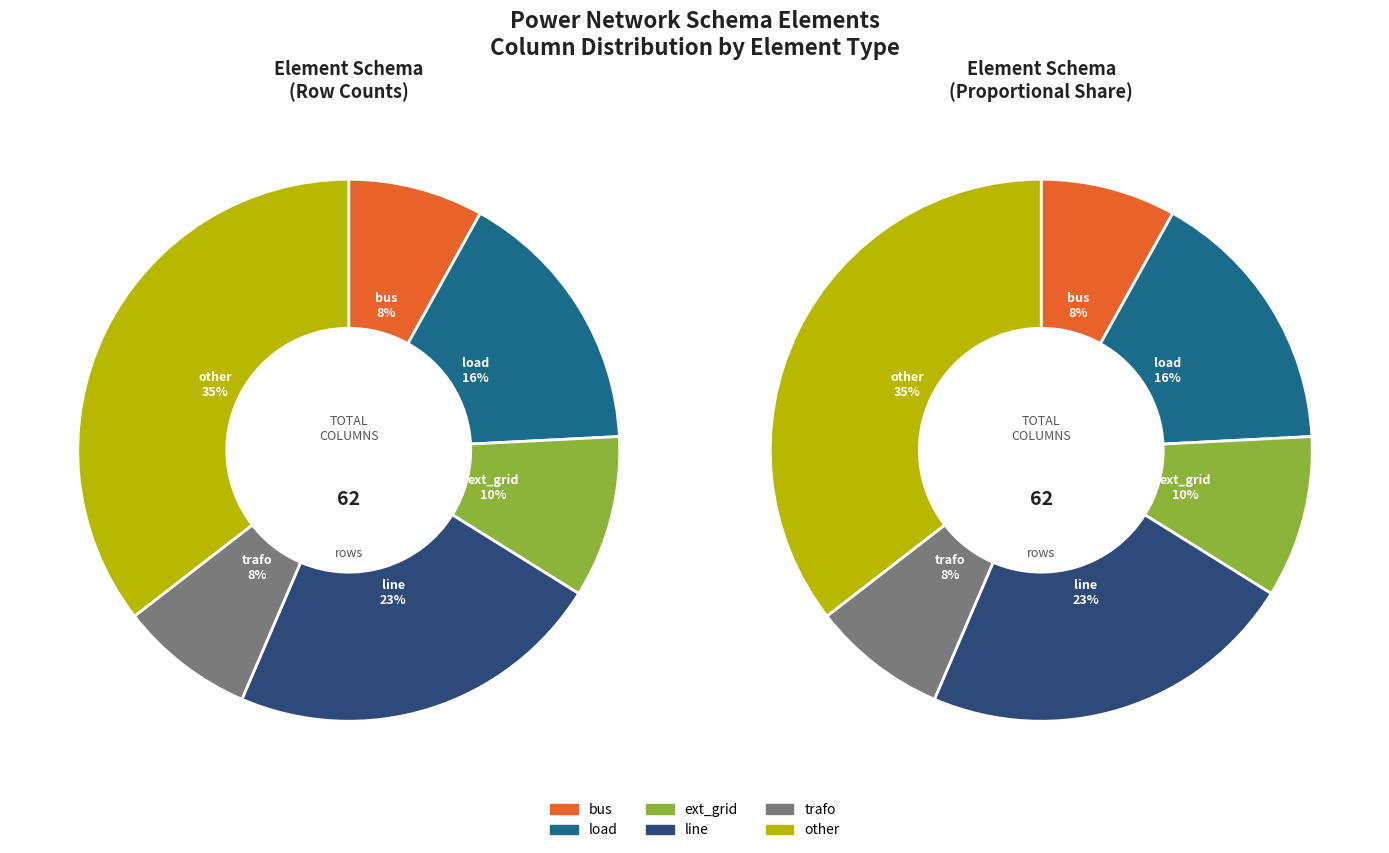

What is the ratio of the value at line to the value at bus?

2.8